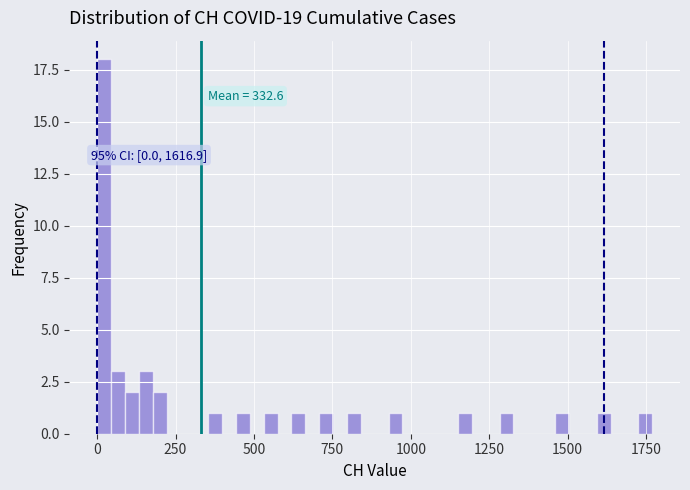

Around what value on the x-axis is the tallest bar? Give the approximate position of its centre, as read against the axis.

0